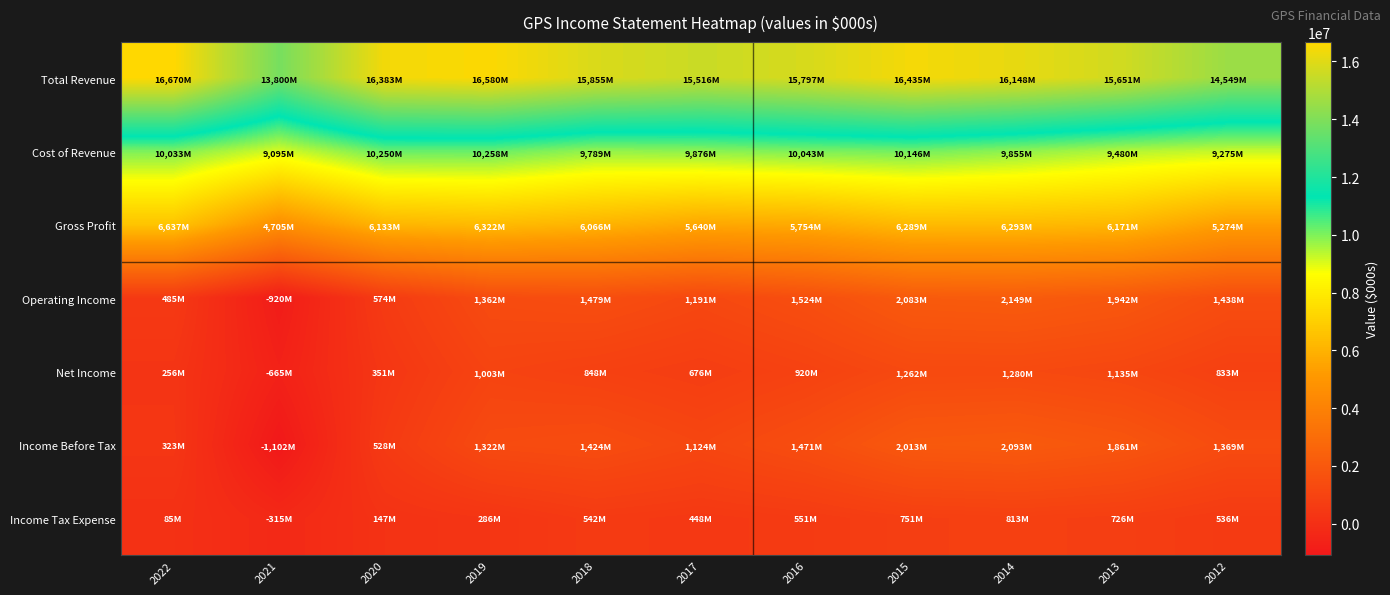

Reading left to right, list all the values displayed in this chart.

Total Revenue: 2022=16670000	2021=13800000	2020=16383000	2019=16580000	2018=15855000	2017=15516000	2016=15797000	2015=16435000	2014=16148000	2013=15651000	2012=14549000
Cost of Revenue: 2022=10033000	2021=9095000	2020=10250000	2019=10258000	2018=9789000	2017=9876000	2016=10043000	2015=10146000	2014=9855000	2013=9480000	2012=9275000
Gross Profit: 2022=6637000	2021=4705000	2020=6133000	2019=6322000	2018=6066000	2017=5640000	2016=5754000	2015=6289000	2014=6293000	2013=6171000	2012=5274000
Operating Income: 2022=485000	2021=-920000	2020=574000	2019=1362000	2018=1479000	2017=1191000	2016=1524000	2015=2083000	2014=2149000	2013=1942000	2012=1438000
Net Income: 2022=256000	2021=-665000	2020=351000	2019=1003000	2018=848000	2017=676000	2016=920000	2015=1262000	2014=1280000	2013=1135000	2012=833000
Income Before Tax: 2022=323000	2021=-1102000	2020=528000	2019=1322000	2018=1424000	2017=1124000	2016=1471000	2015=2013000	2014=2093000	2013=1861000	2012=1369000
Income Tax Expense: 2022=85000	2021=-315000	2020=147000	2019=286000	2018=542000	2017=448000	2016=551000	2015=751000	2014=813000	2013=726000	2012=536000